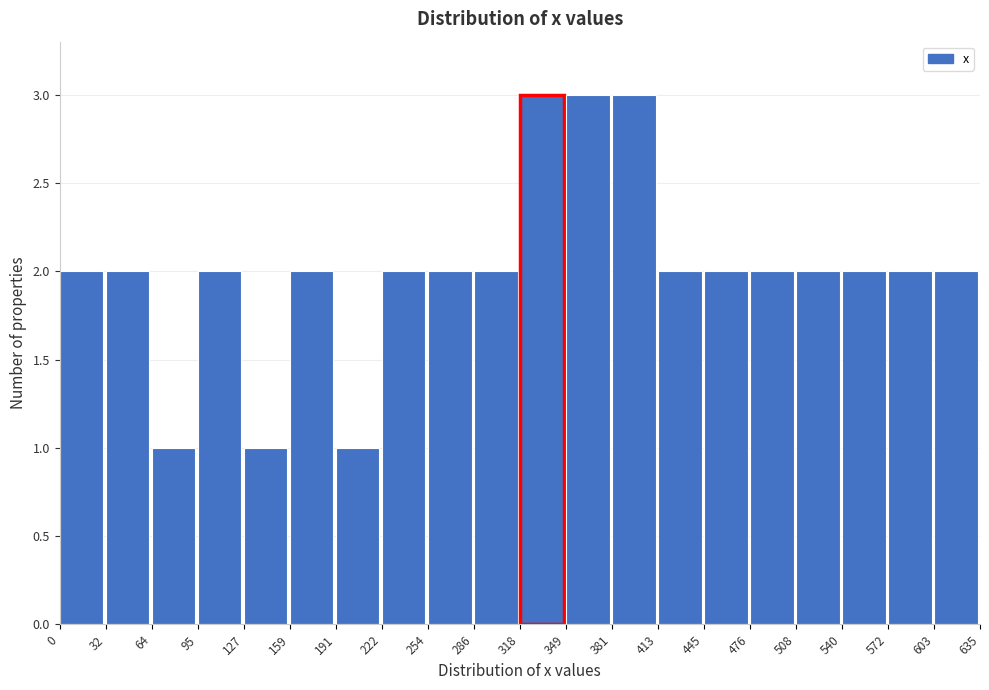

What is the height of the bar covering 572 to 603 on the x-axis? The values are not printed on the chart, so give them approximately, as read against the axis.

2